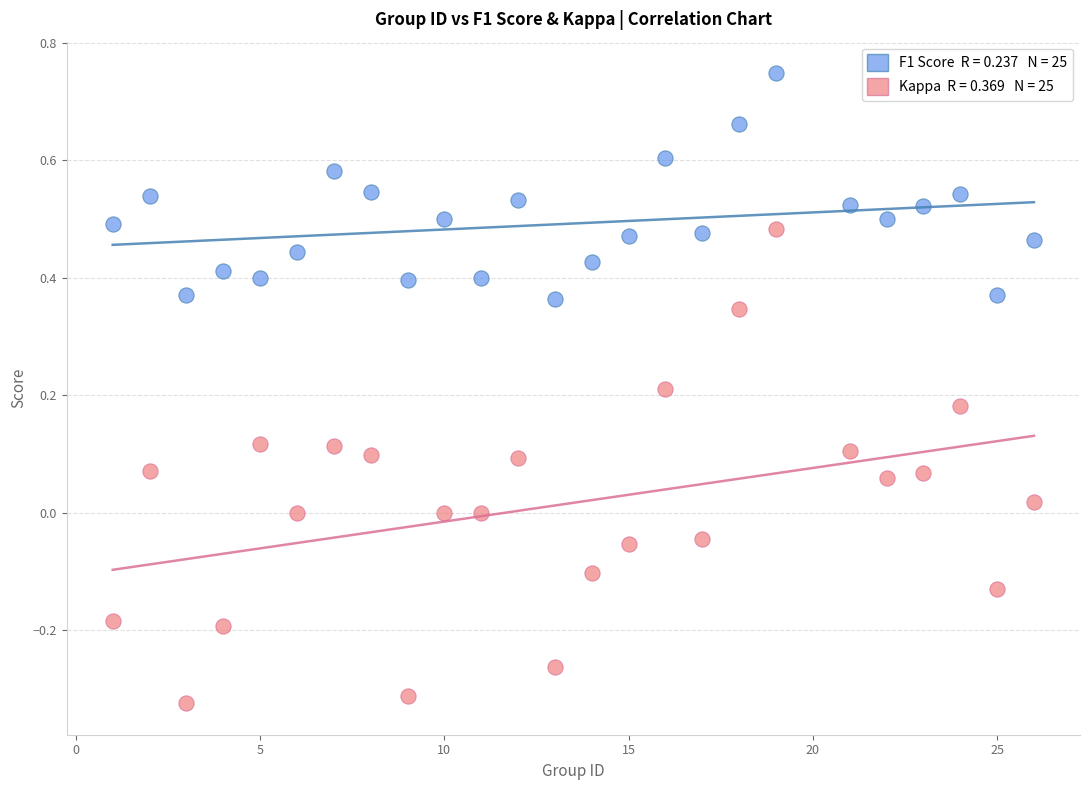

Across all data points, what is the range of X values (max minus min)?

25.0